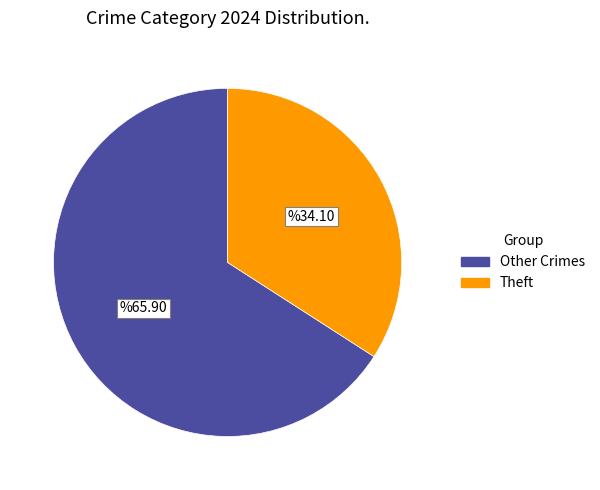

Do Other Crimes and Theft together represent more than half of the pie?

Yes